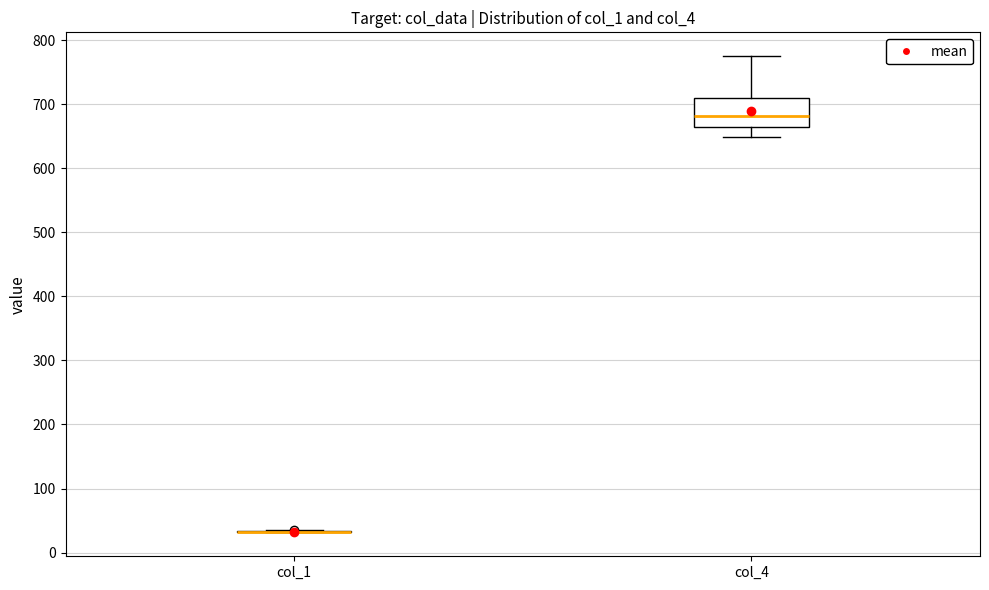

Reading left to right, read every box against the y-axis: the position of its median line, the range the box covers, and the ends of its whiskers. The values are not printed on the chart, so give them approximately, as read against the axis.

col_1: box collapsed to a line at 30, whiskers 30 to 40
col_4: median 680, box 660 to 710, whiskers 650 to 770